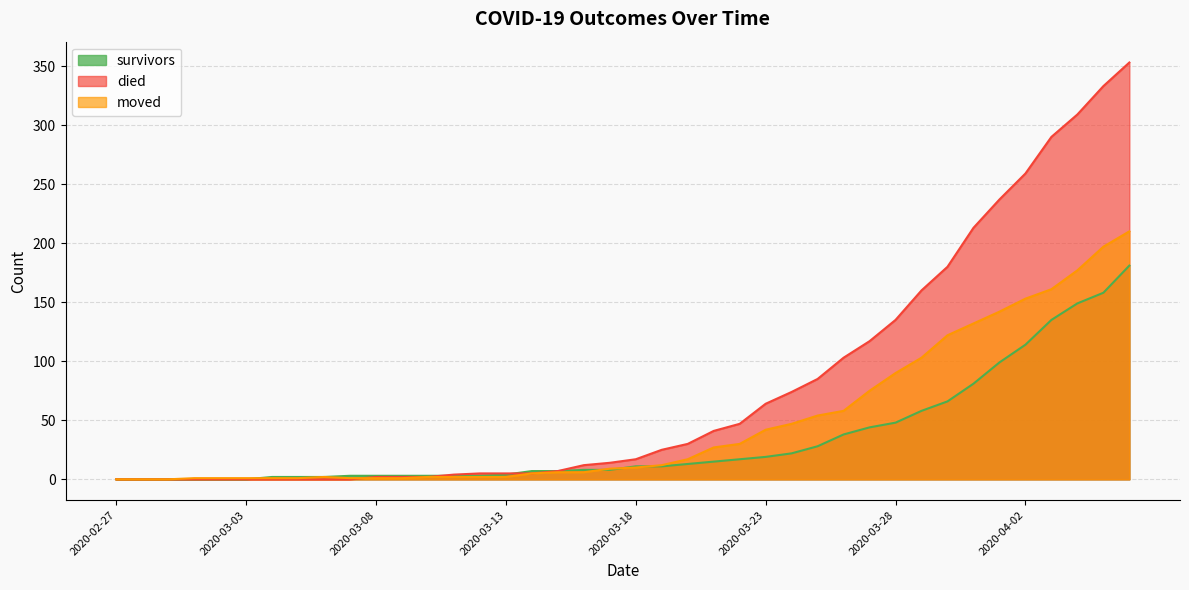

Where does the moved series first go above 10?

2020-03-19